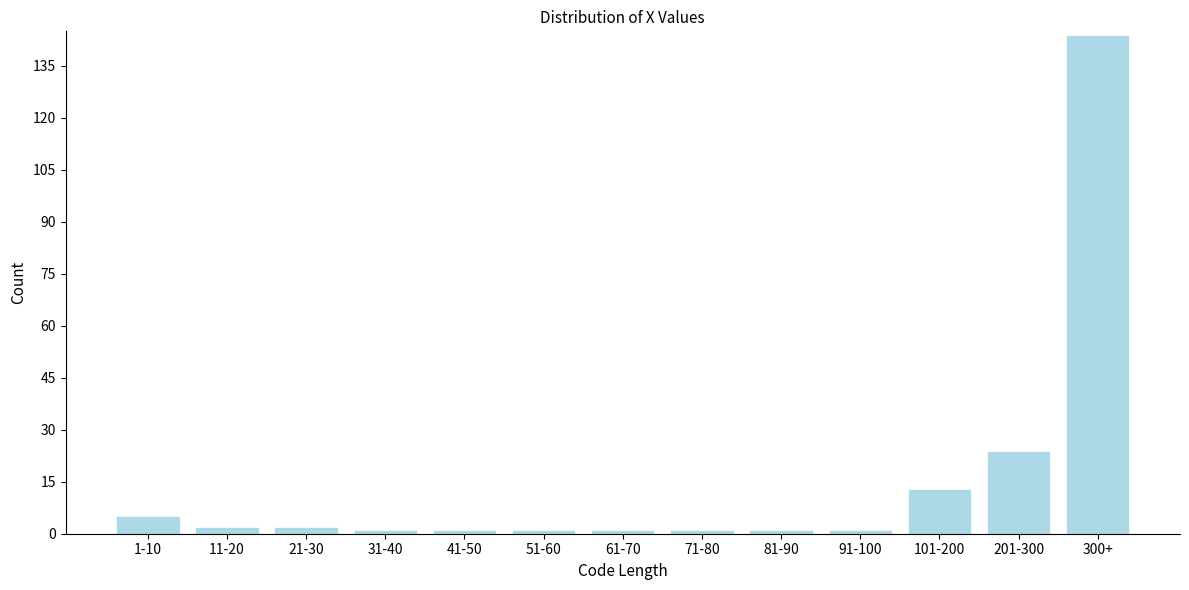

Reading right to left, transcribe all the data shown in this chart.

144	24	13	1	1	1	1	1	1	1	2	2	5